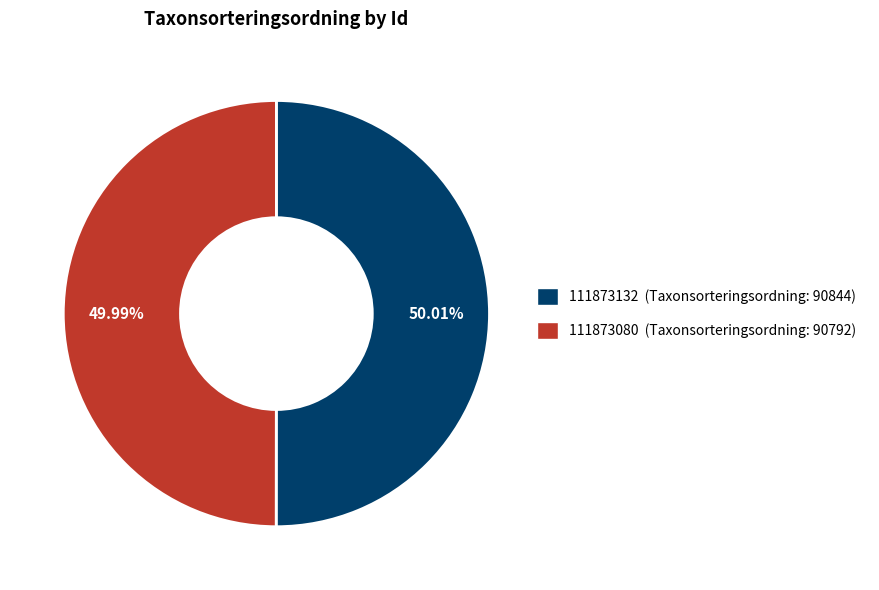

Combined, what portion of the pie is 111873132 and 111873080?

100.0%